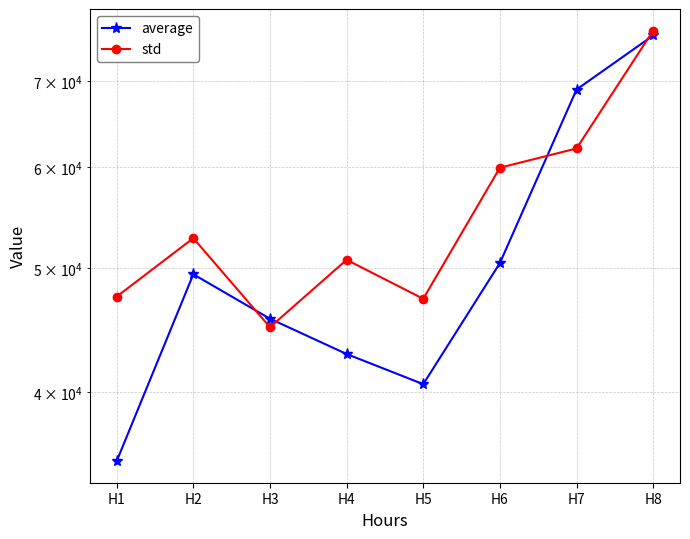

Reading left to right, what are all the values shown in this chart?

average: H1=35338.2	H2=49468.3	H3=45664.7	H4=42855.3	H5=40591.6	H6=50477.4	H7=68973.6	H8=76022.2
std: H1=47517.5	H2=52786.0	H3=44973.3	H4=50769.6	H5=47333.2	H6=59923.6	H7=62033.5	H8=76699.5